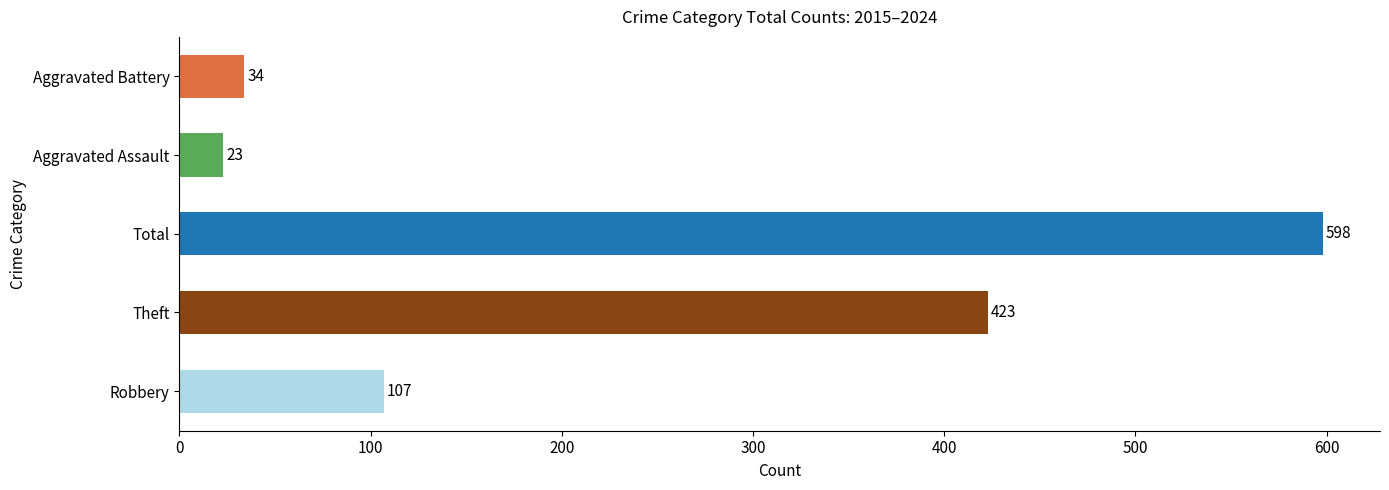

What is the sum of all values?

1185